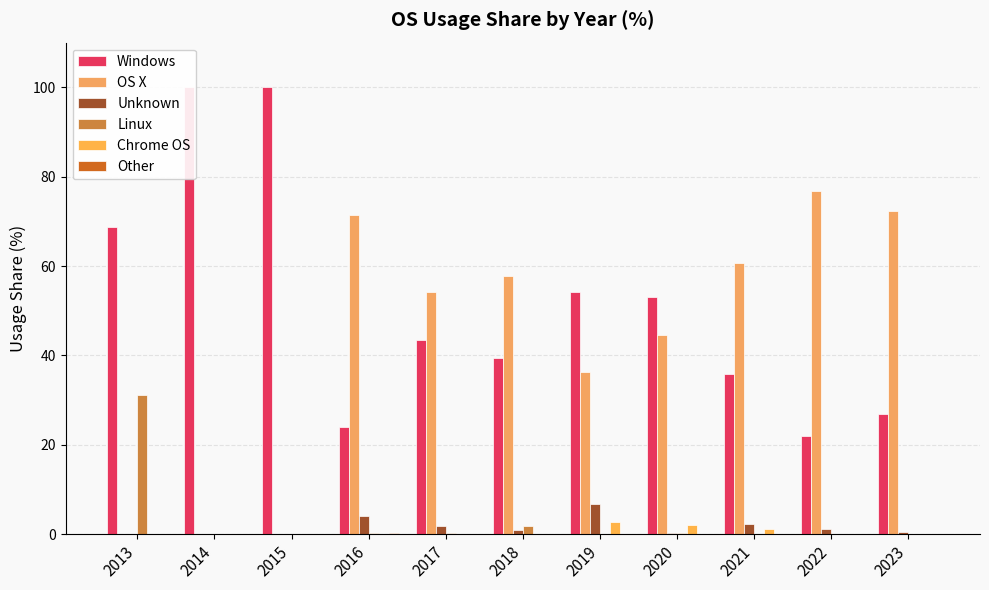

Is it true that OS X equals 54.2 at 2017?

True